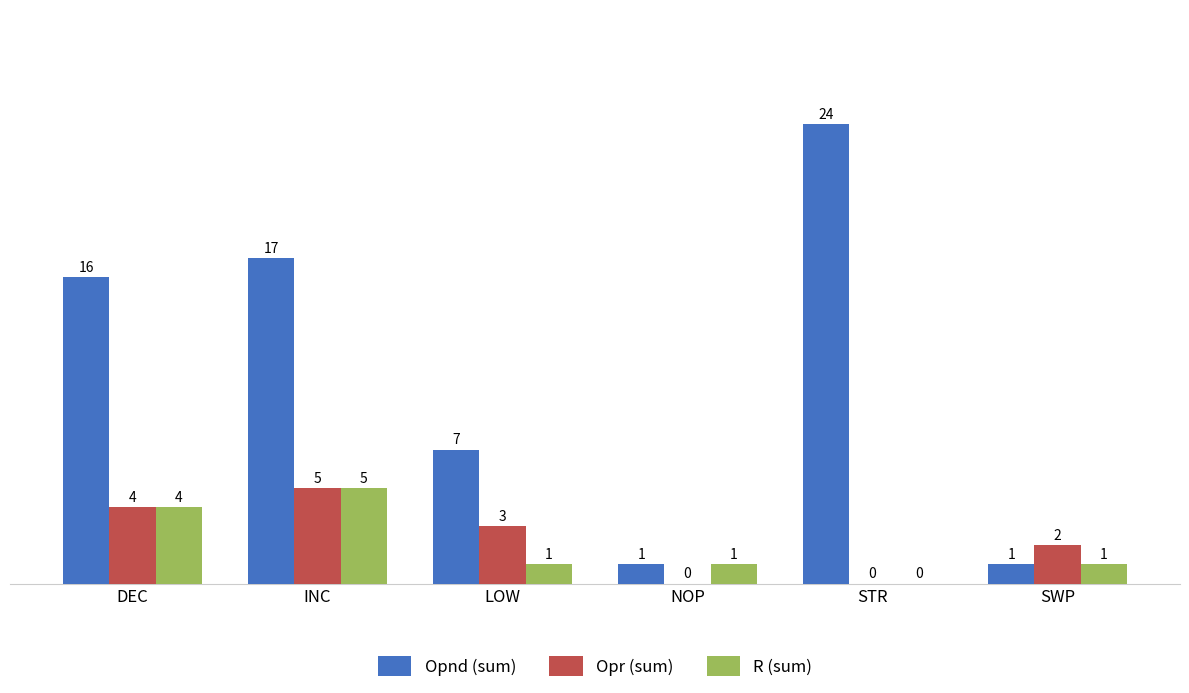

The R (sum) series shows 1 at LOW. True or false?

True